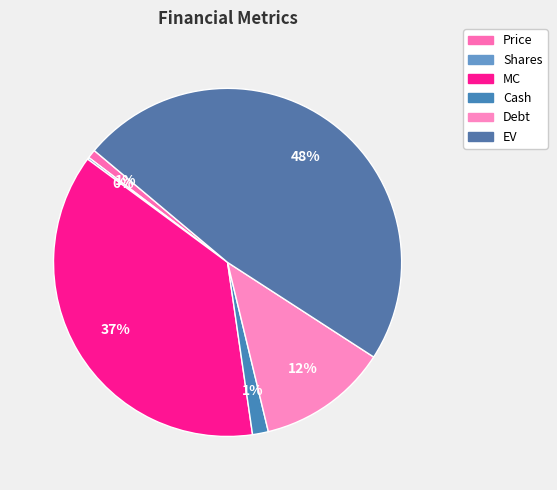

Does any single category account for the majority?

No